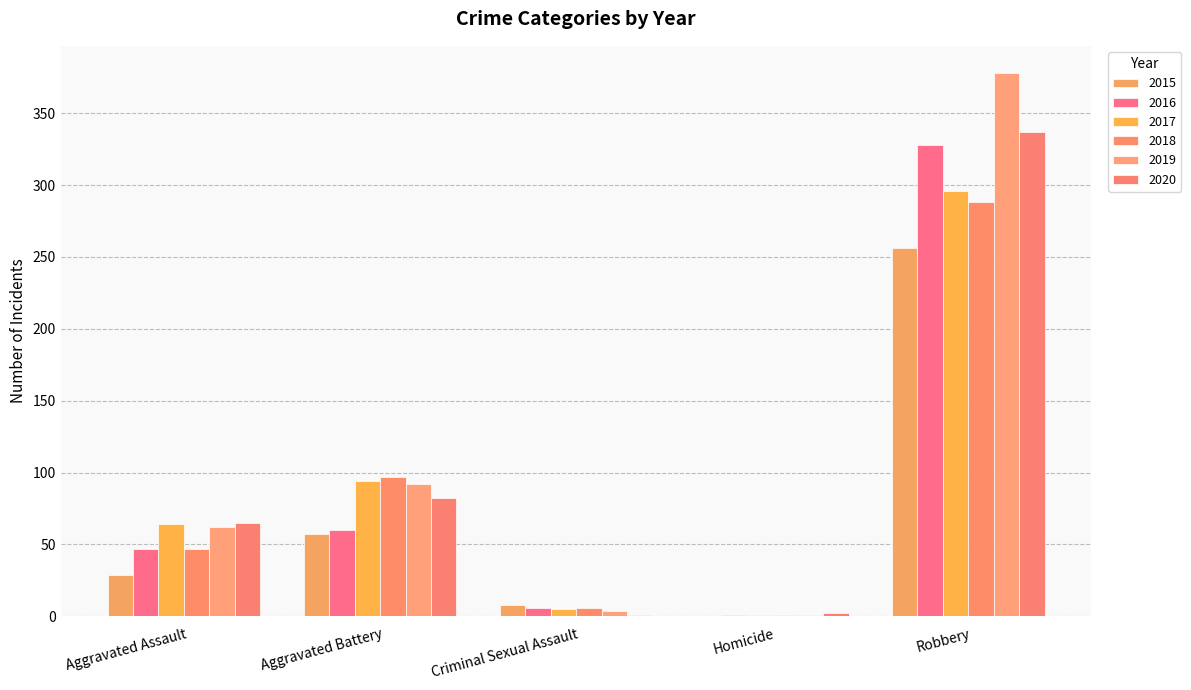

Which category has the lowest value in the 2016 series?

Homicide